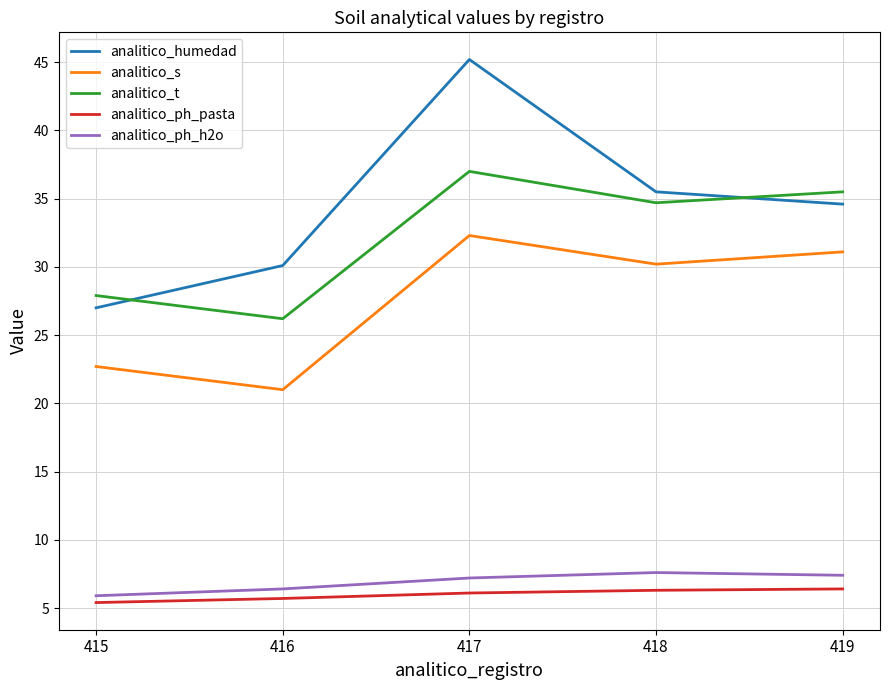

The analitico_humedad series shows 58.1 at 419. True or false?

False